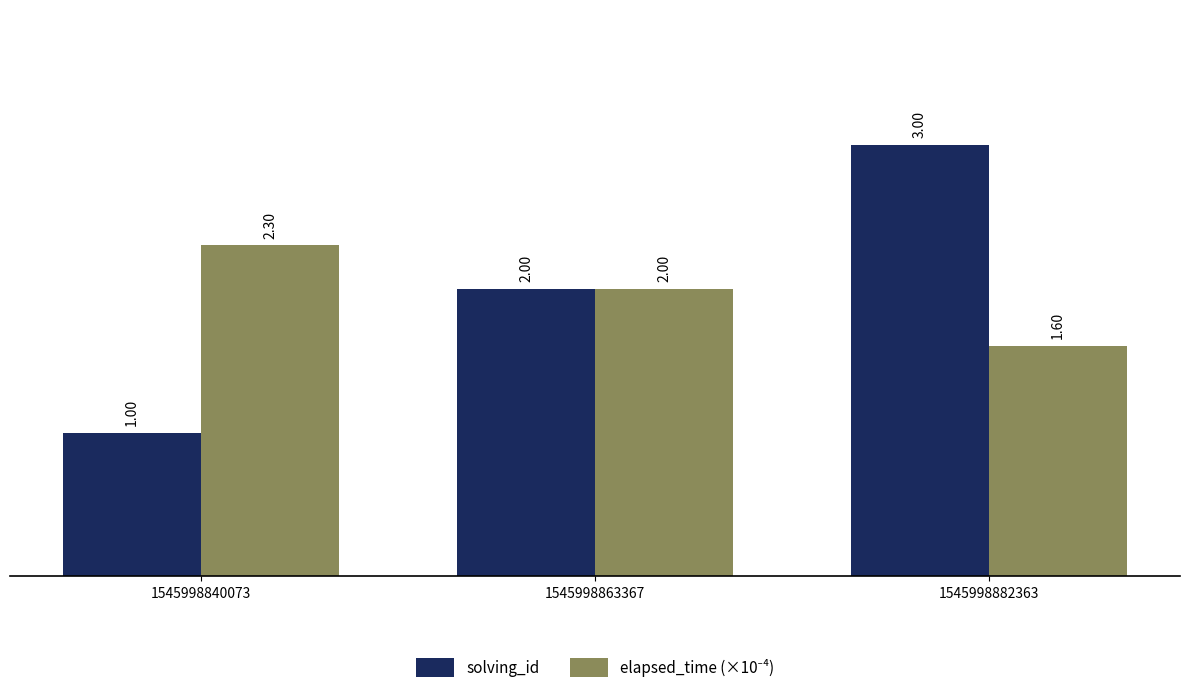

What is the sum of all solving_id values?

6.0